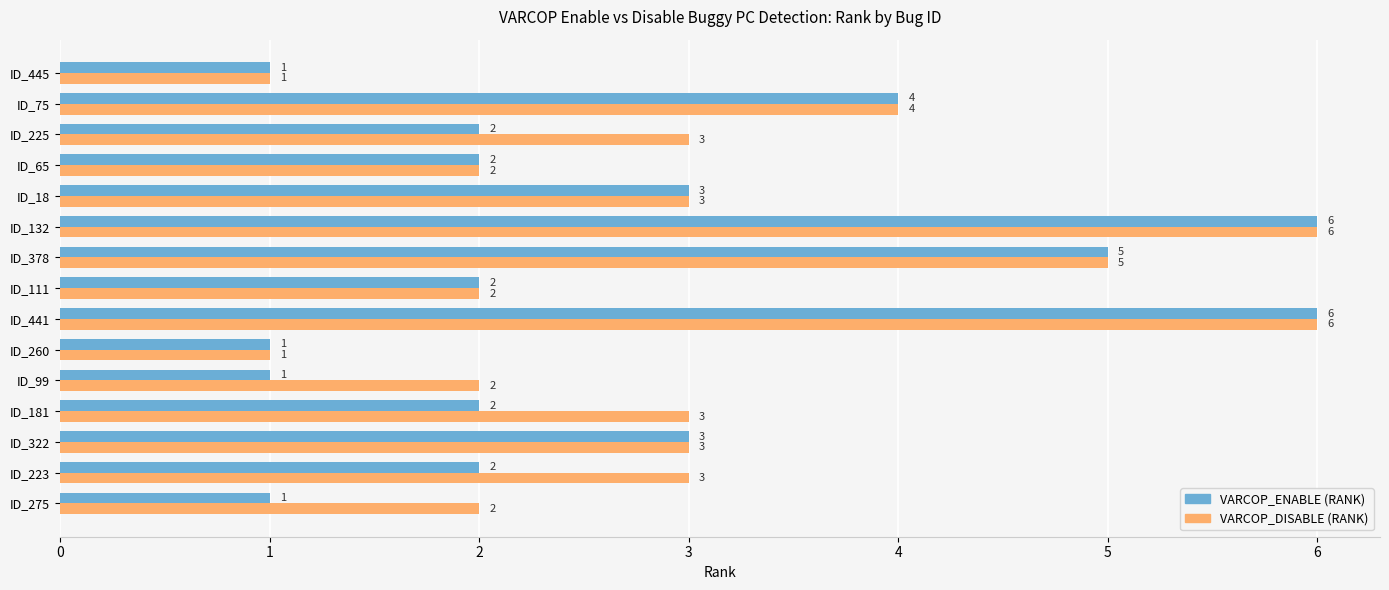

What is the total value across all series at ID_181?

5